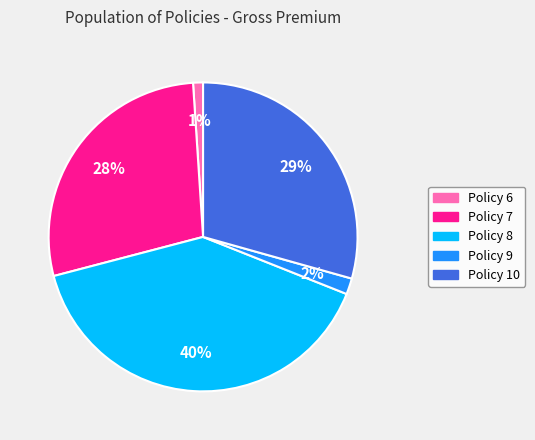

How many segments does this pie chart have?

5